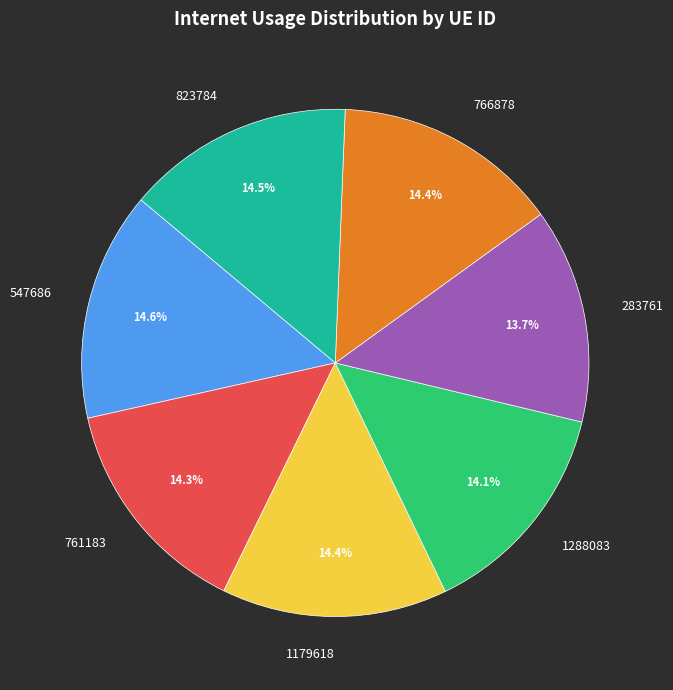

To the nearest percent, what percentage of the pie is 283761?

14%